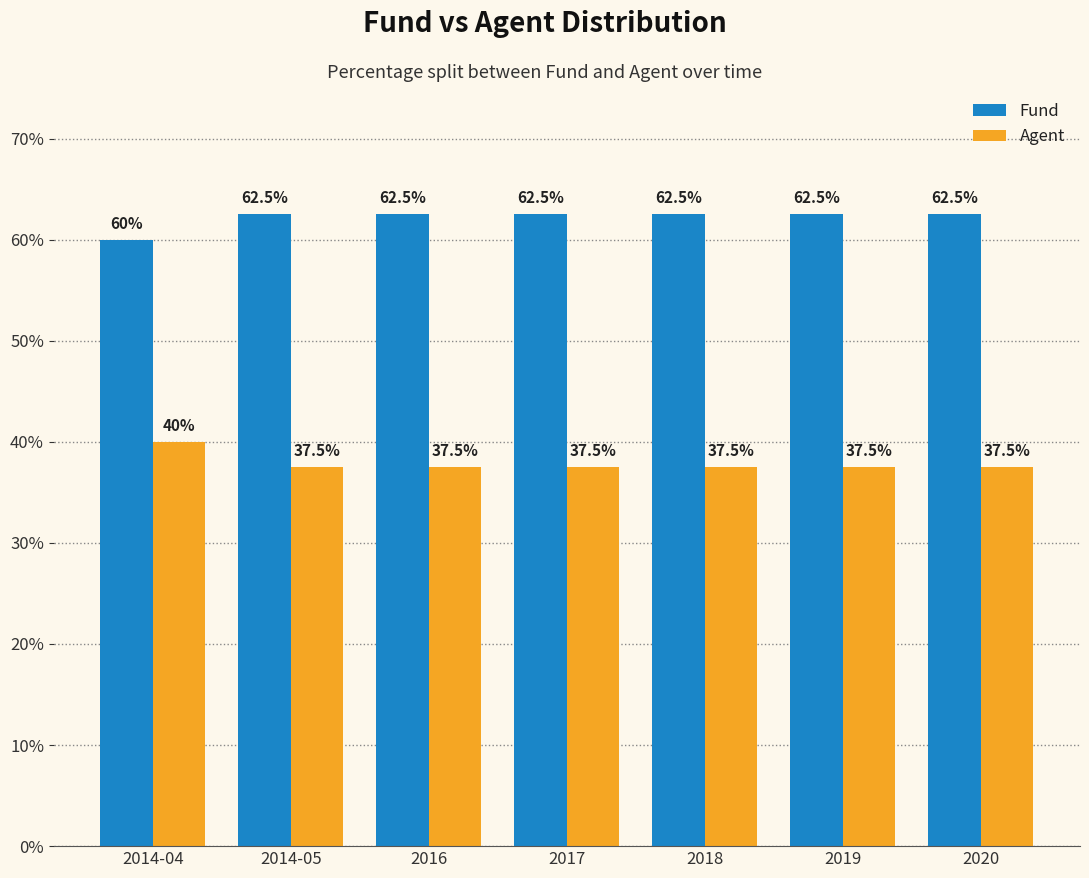

Which series has the largest total across all categories?

Fund